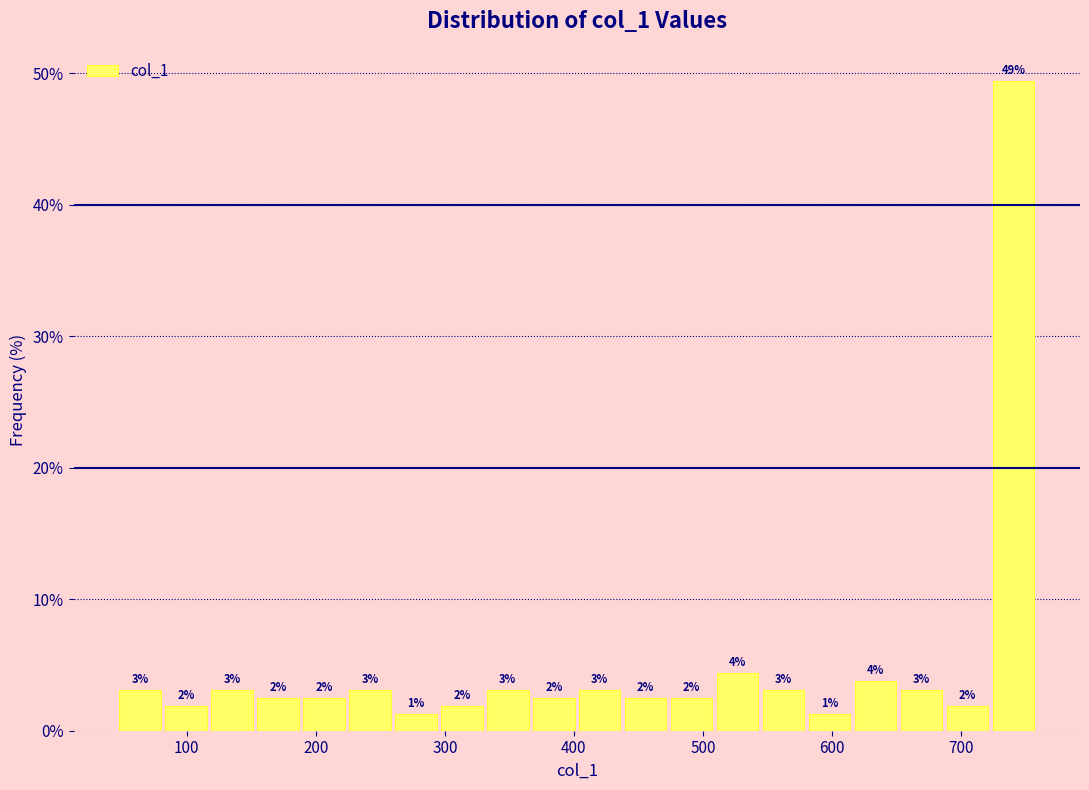

Read against the x-axis, roughly where is the centre of the tallest bar?

740